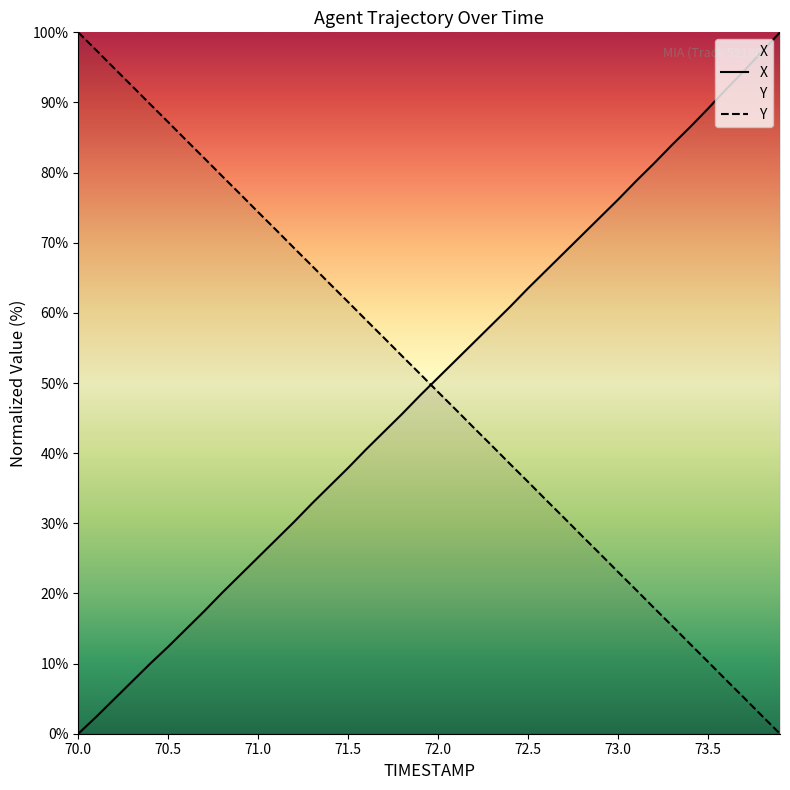

Which series has the largest range (max minus min)?

X